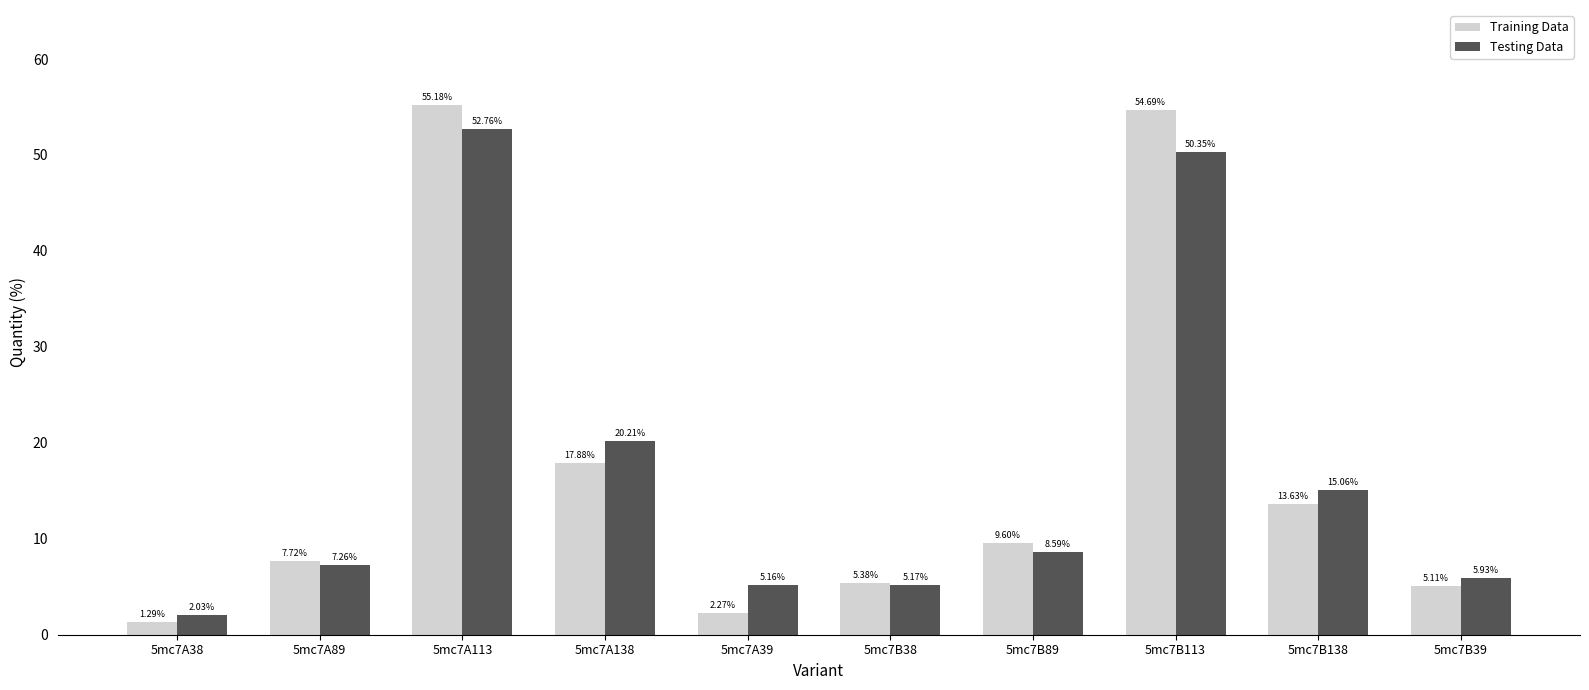

True or false: Training Data has a value of 20.4 at 5mc7B113.

False